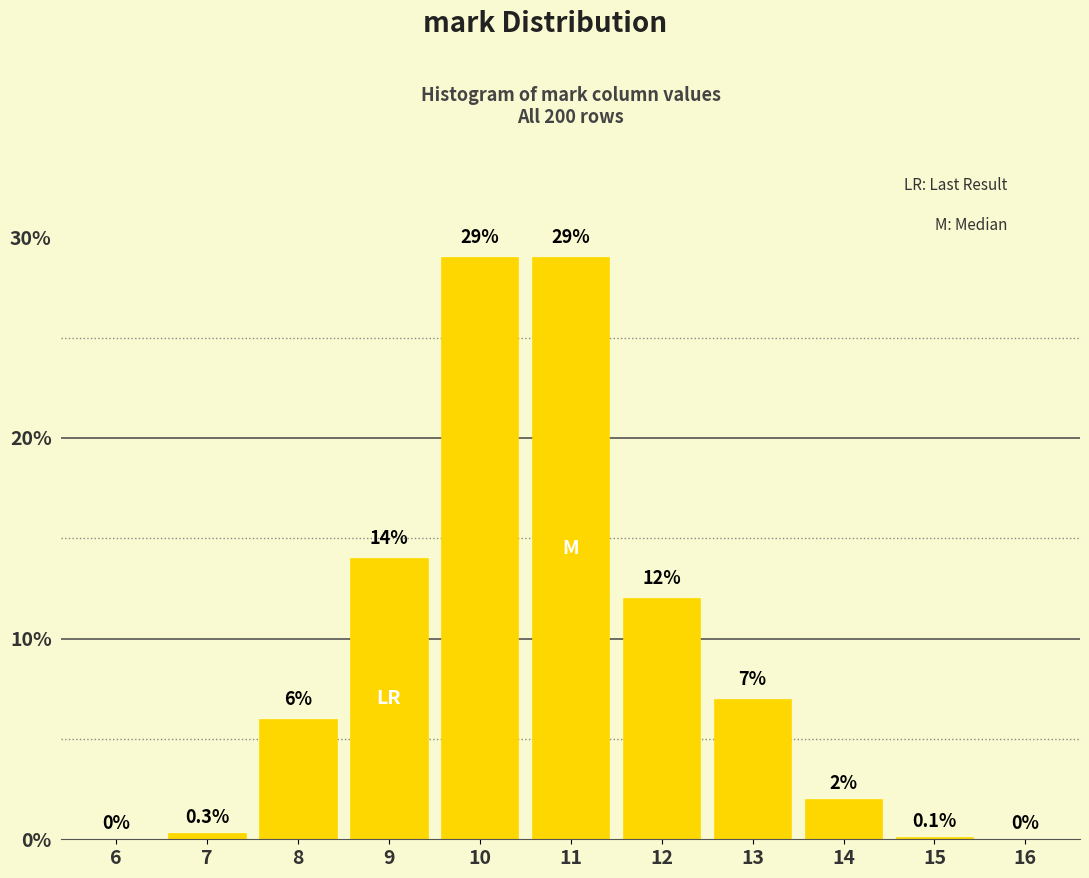

Reading left to right, extract all data points from this chart.

6=0.0	7=0.3	8=6.0	9=14.0	10=29.0	11=29.0	12=12.0	13=7.0	14=2.0	15=0.1	16=0.0